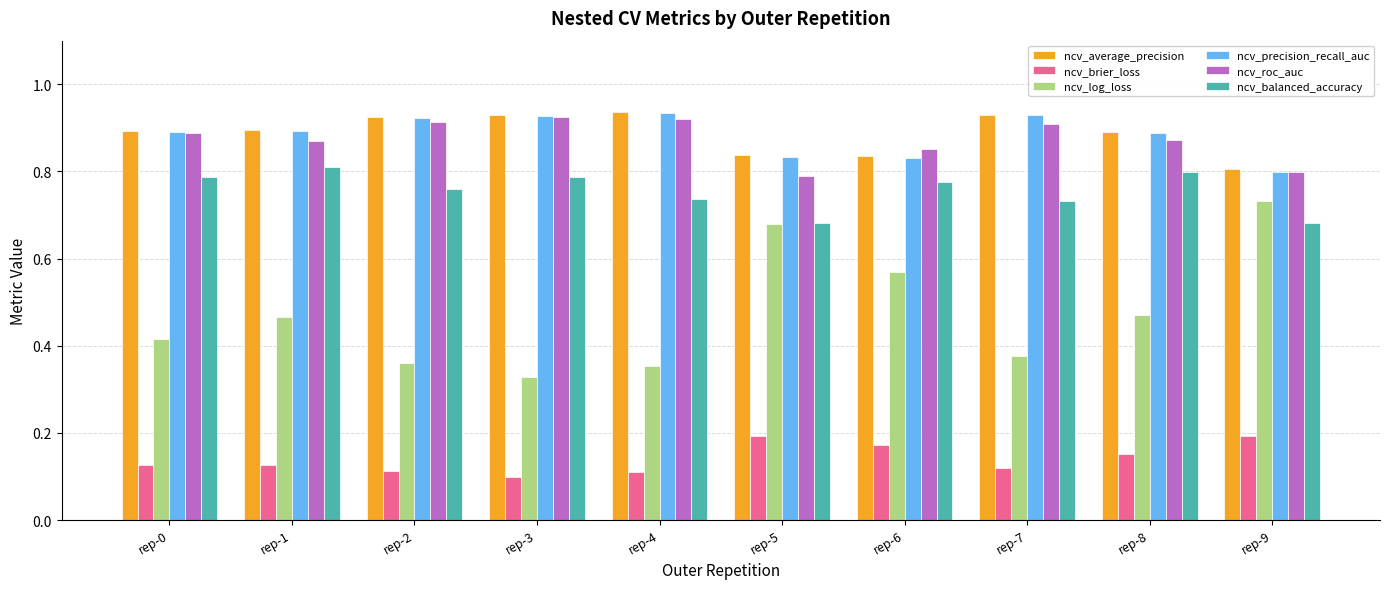

Where is ncv_log_loss nearest to the value 0?

rep-3